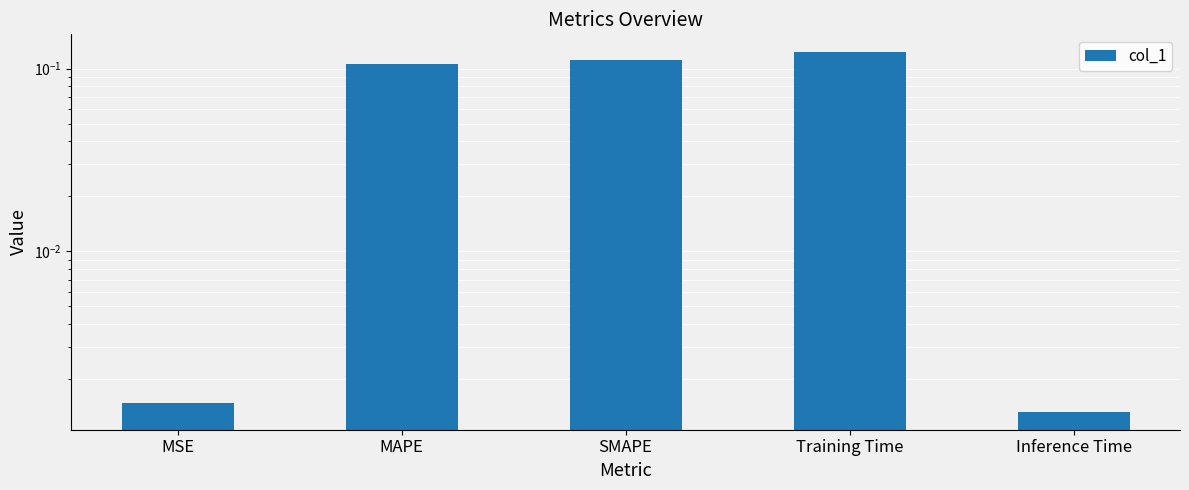

How many series are shown in this chart?

1